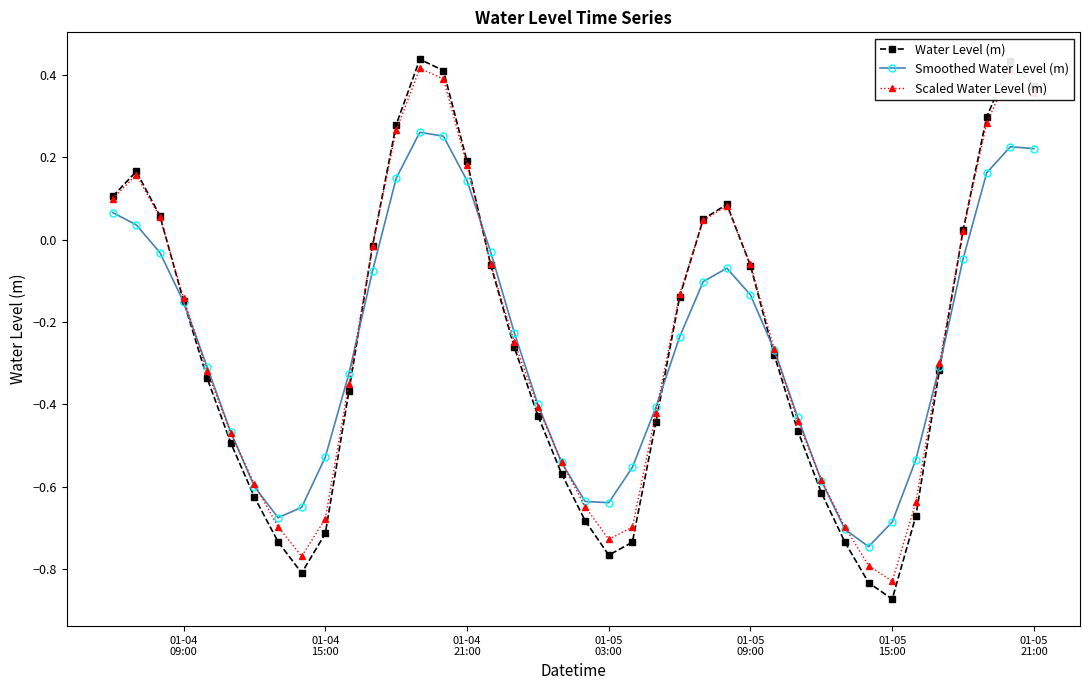

In Smoothed Water Level (m), how many points are lower than both neighbors (excluding endpoints)?

3